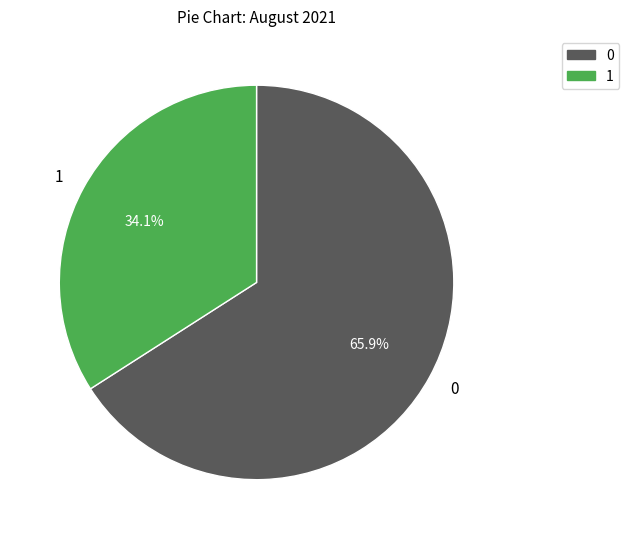

What is the largest slice in the pie chart?

0